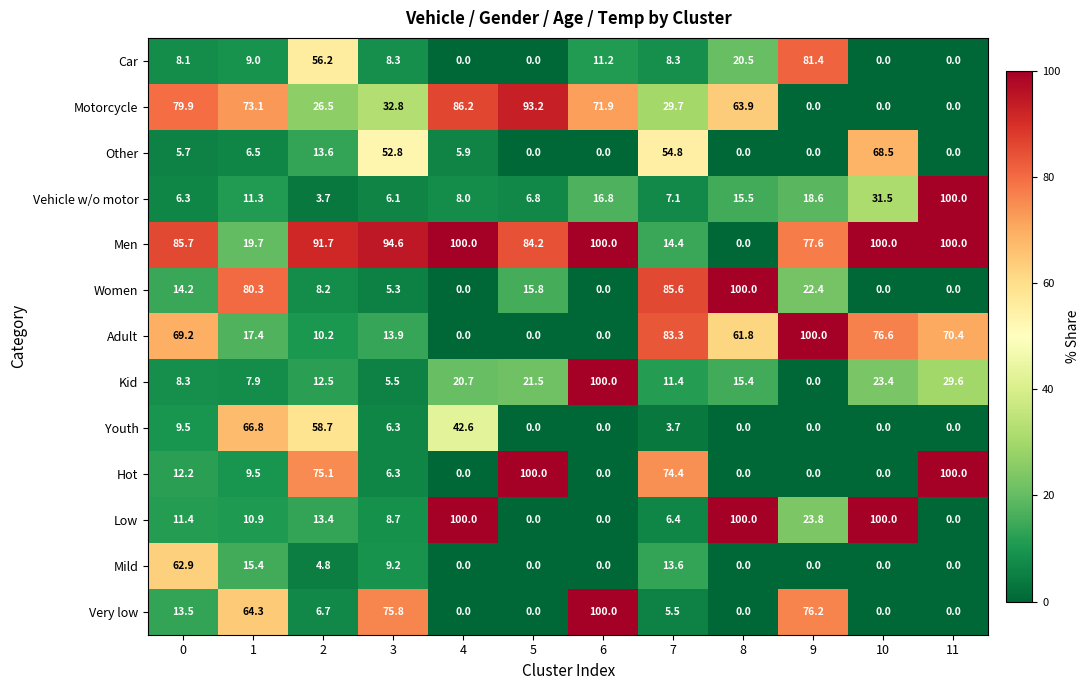

At 7, list the series in order from largest to smallest.

Women, Adult, Hot, Other, Motorcycle, Men, Mild, Kid, Car, Vehicle w/o motor, Low, Very low, Youth